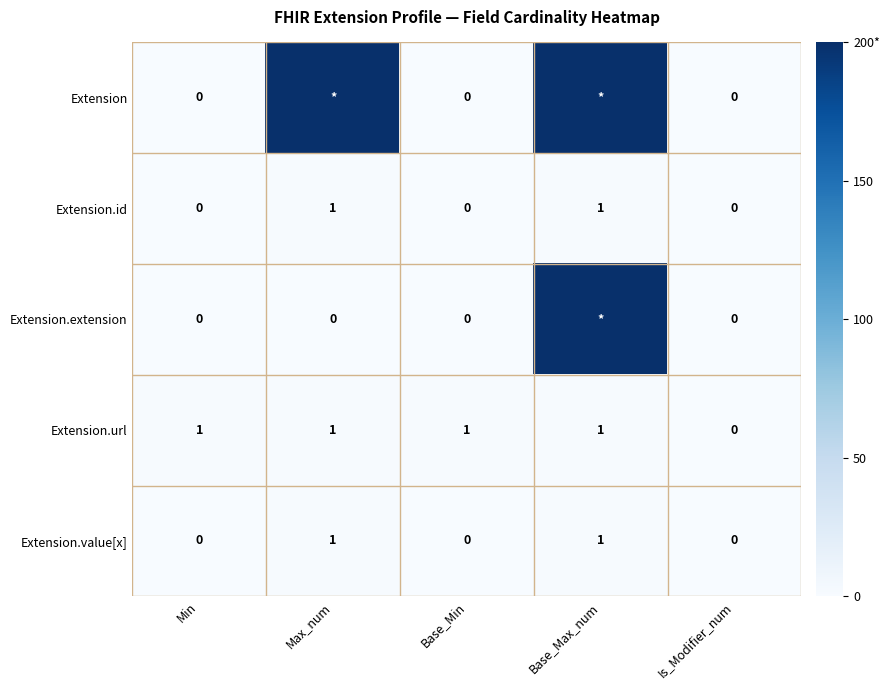

The Extension.url series shows 0 at Max_num. True or false?

False